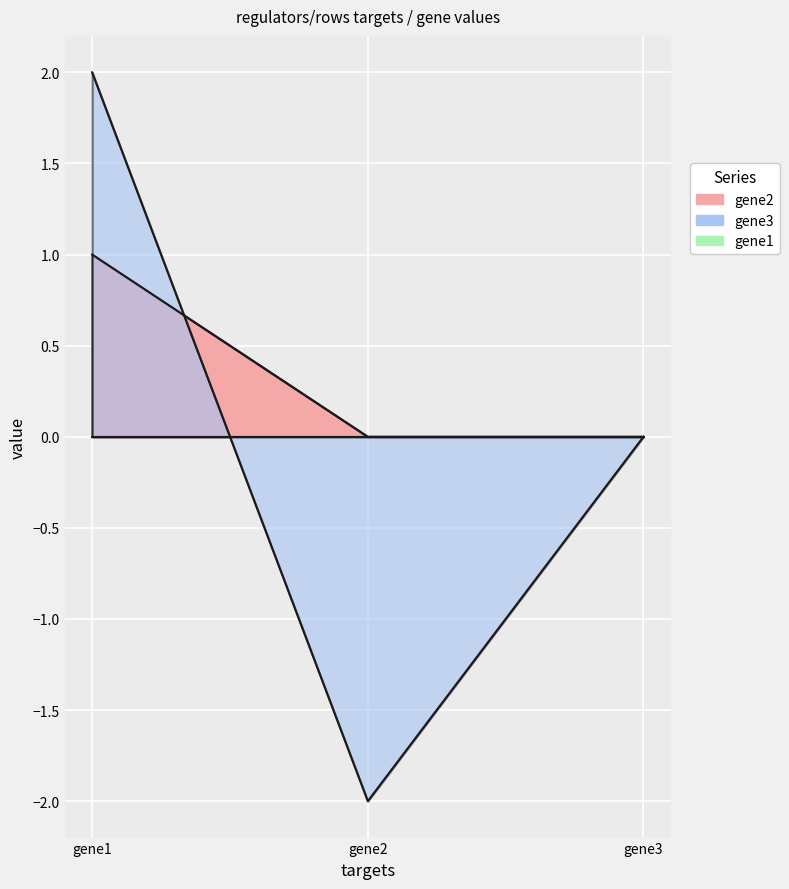

At which label does gene2 reach its peak?

gene1